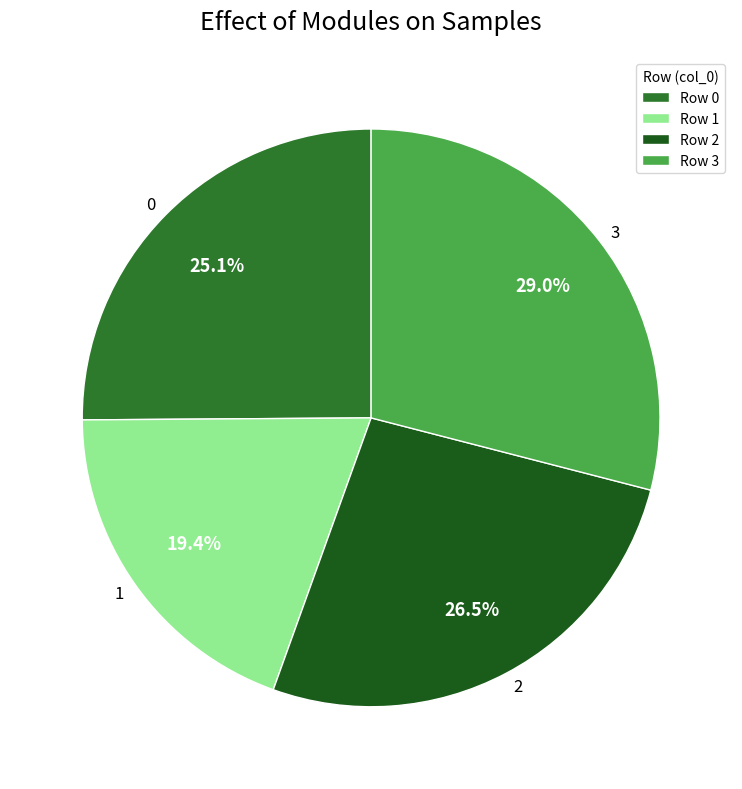

Rank the categories by value from highest to lowest.

3, 2, 0, 1